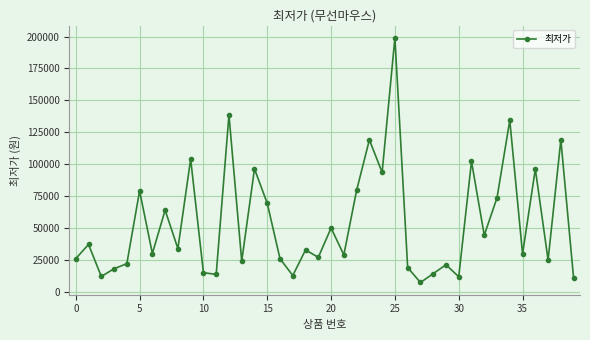

What is the difference between the maximum and minimum values?

191820